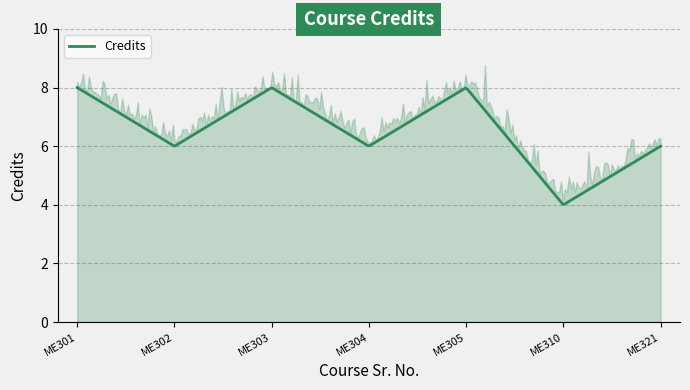

What is the lowest value of the Credits series?

4.0